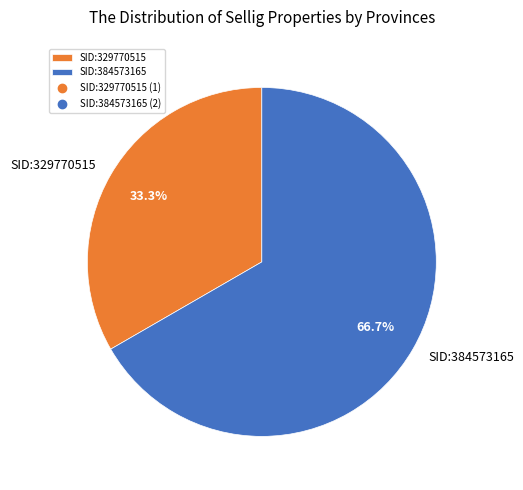

Approximately how many times larger is the value at SID:384573165 compared to SID:329770515?

2.0